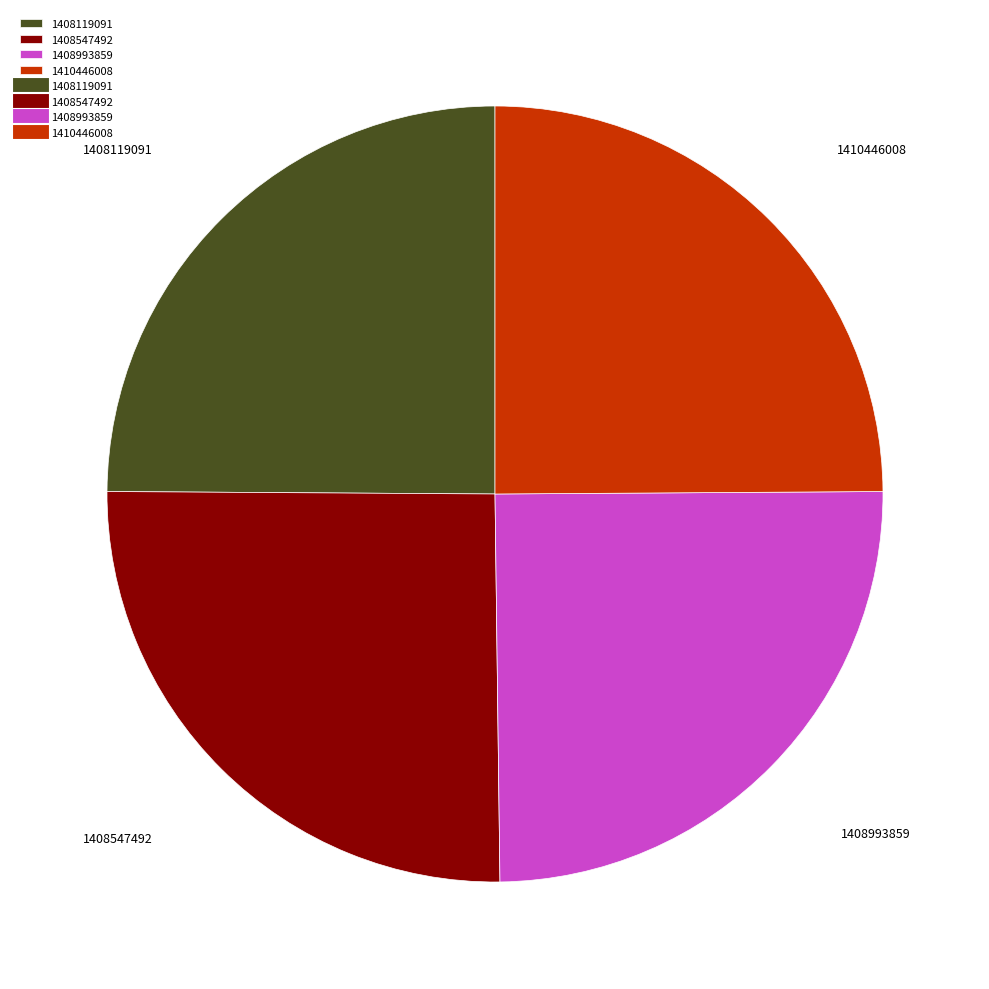

Approximately how many times larger is the value at 1408993859 compared to 1410446008?

1.0